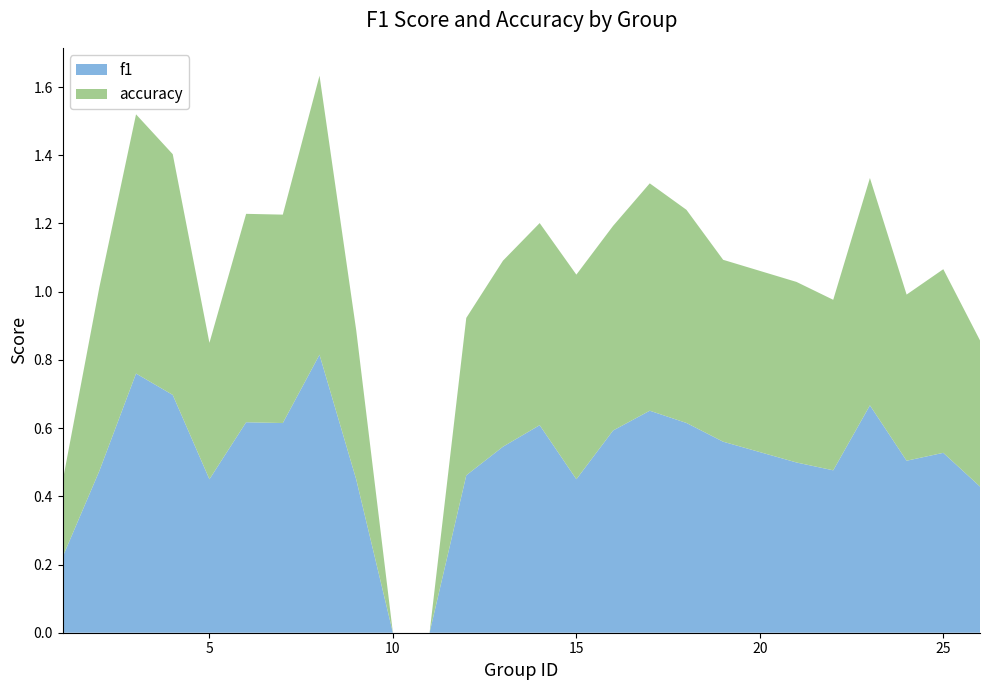

Reading left to right, extract all data points from this chart.

f1: 0.2	0.5	0.8	0.7	0.5	0.6	0.6	0.8	0.4	0.0	0.0	0.5	0.5	0.6	0.5	0.6	0.7	0.6	0.6	0.5	0.5	0.7	0.5	0.5	0.4
accuracy: 0.2	0.5	0.8	0.7	0.4	0.6	0.6	0.8	0.4	0.0	0.0	0.5	0.5	0.6	0.6	0.6	0.7	0.6	0.5	0.5	0.5	0.7	0.5	0.5	0.4